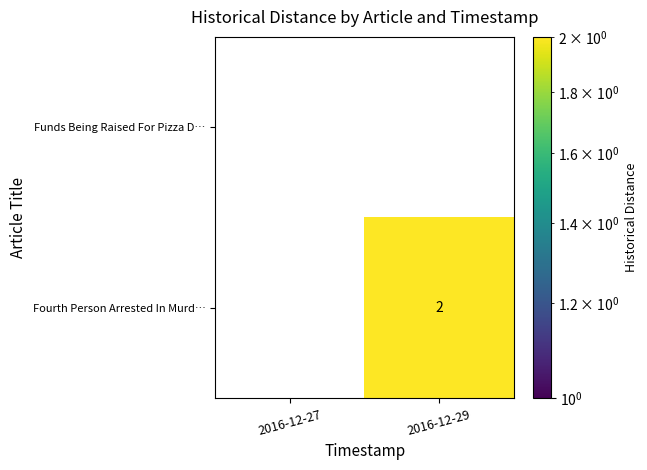

The Fourth Person Arrested In Murd… series shows 1 at 2016-12-29. True or false?

False